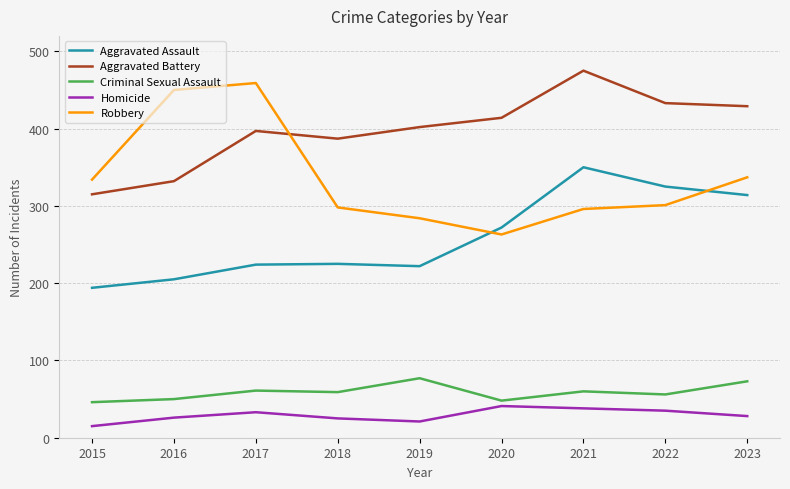

Where is Aggravated Assault nearest to the value 272?

2020